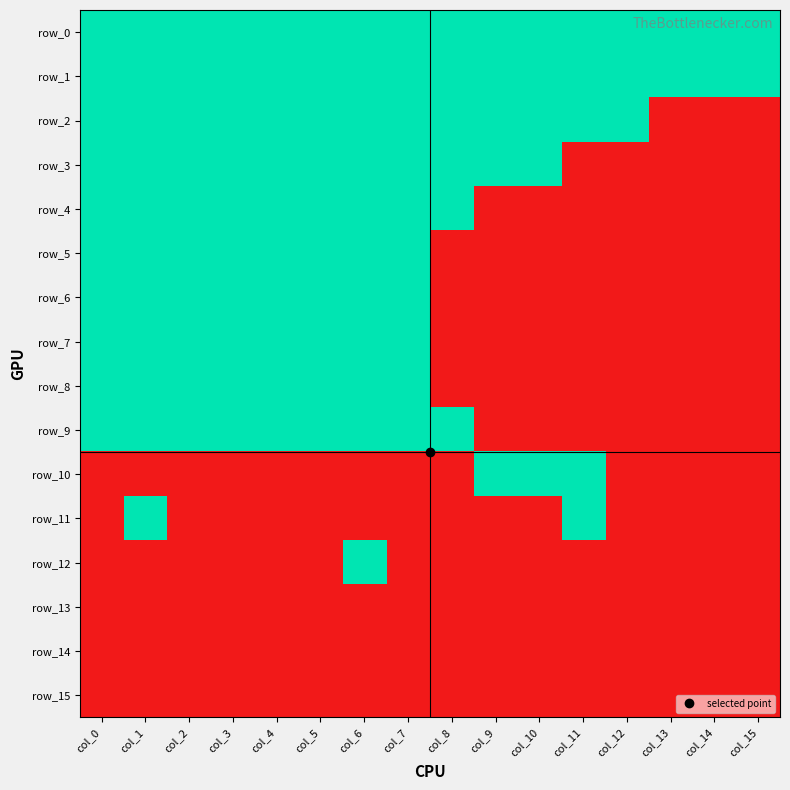

At which label is row_1 closest to 1?

col_0